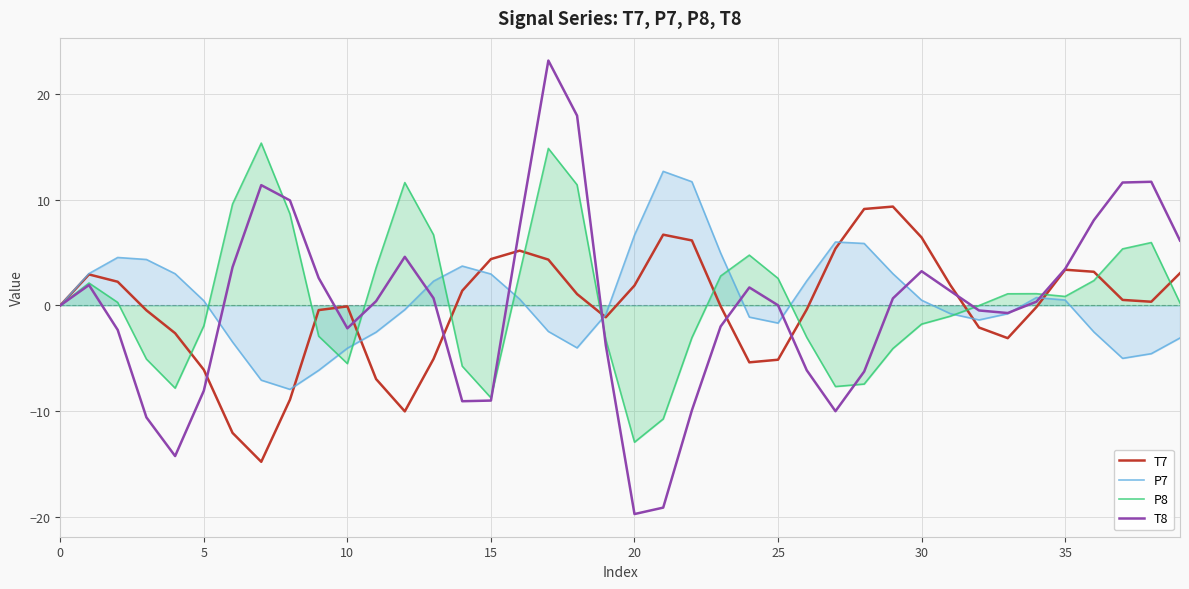

Which series has the largest range (max minus min)?

T8